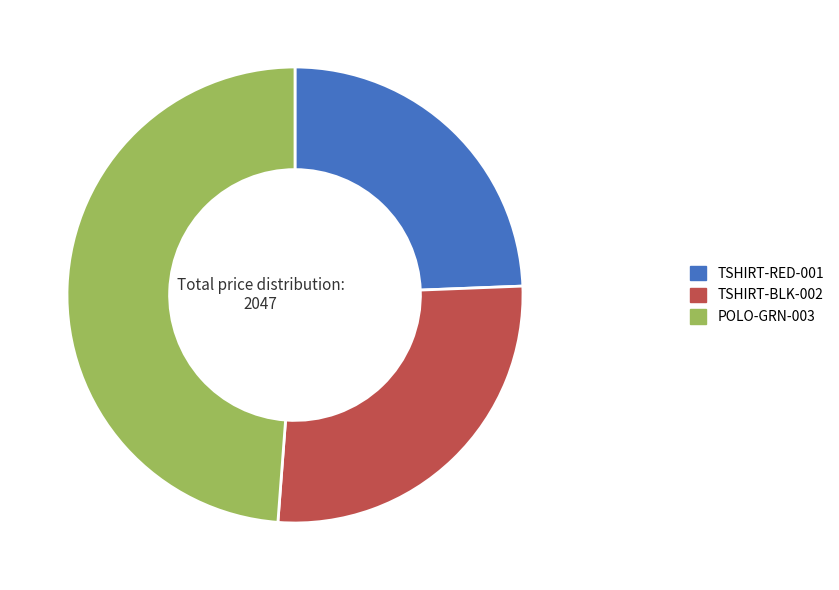

Is the sum of POLO-GRN-003 and TSHIRT-RED-001 greater than half?

Yes